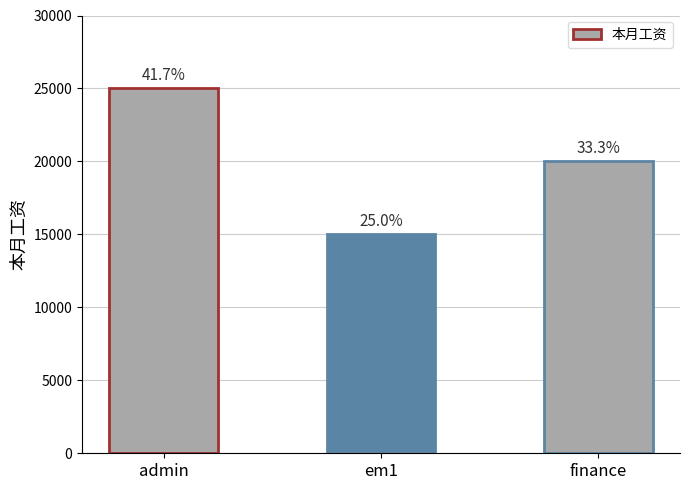

How many bars are there in total?

3